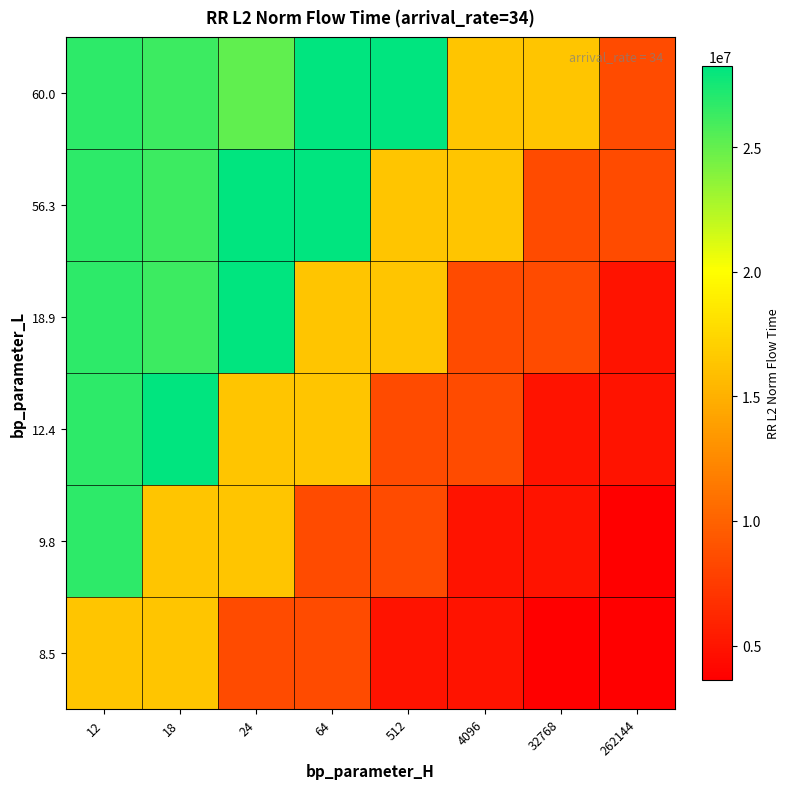

What is the spread (max minus min) of values at 64?

19764586.0